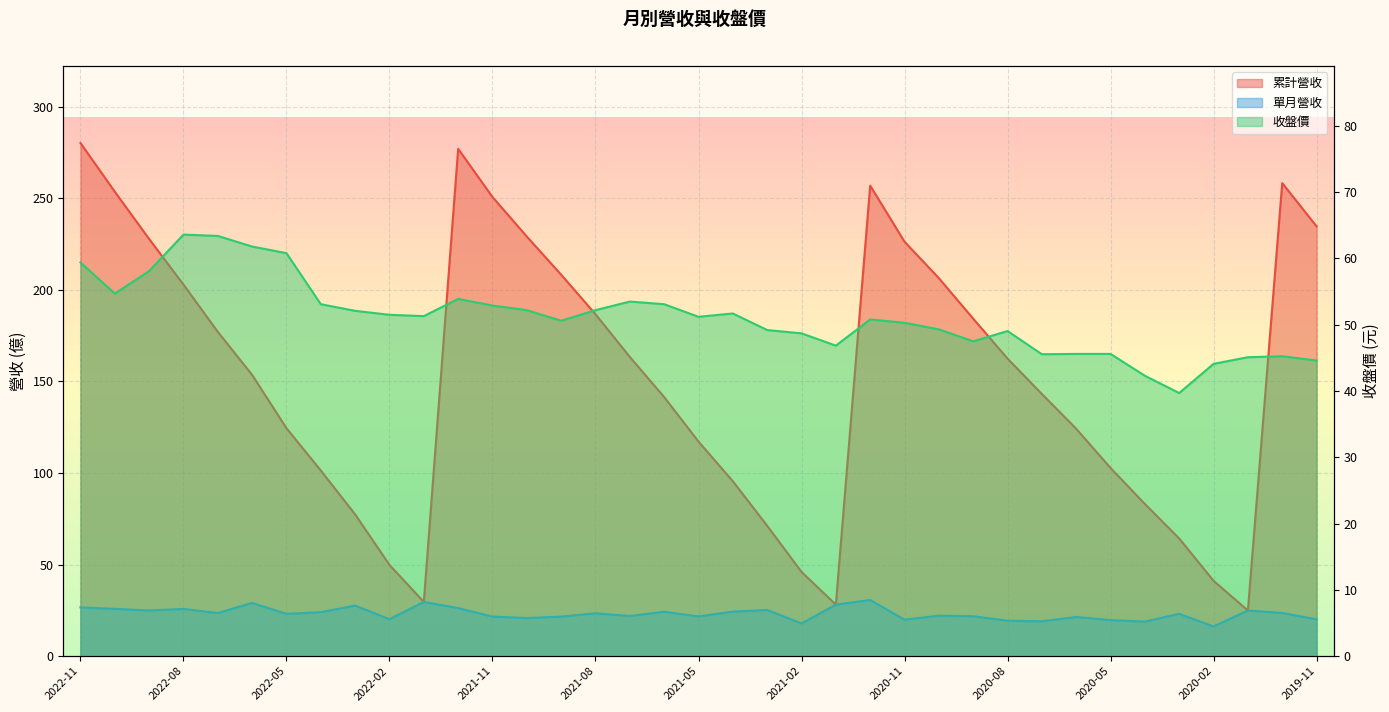

What are all the series names shown in the legend?

累計營收, 單月營收, 收盤價